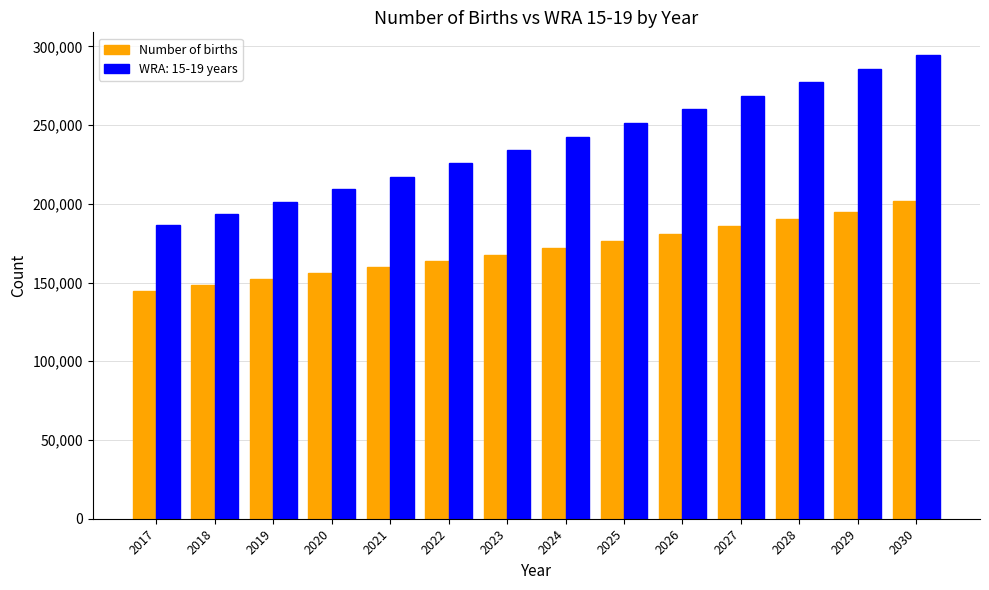

What is the difference between the maximum and minimum values in the WRA: 15-19 years series?

107588.1